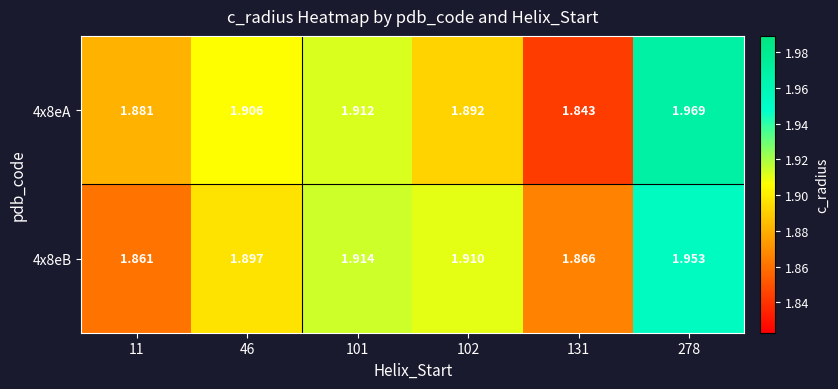

Is the value of 4x8eB at 46 greater than the value of 4x8eA at 278?

No